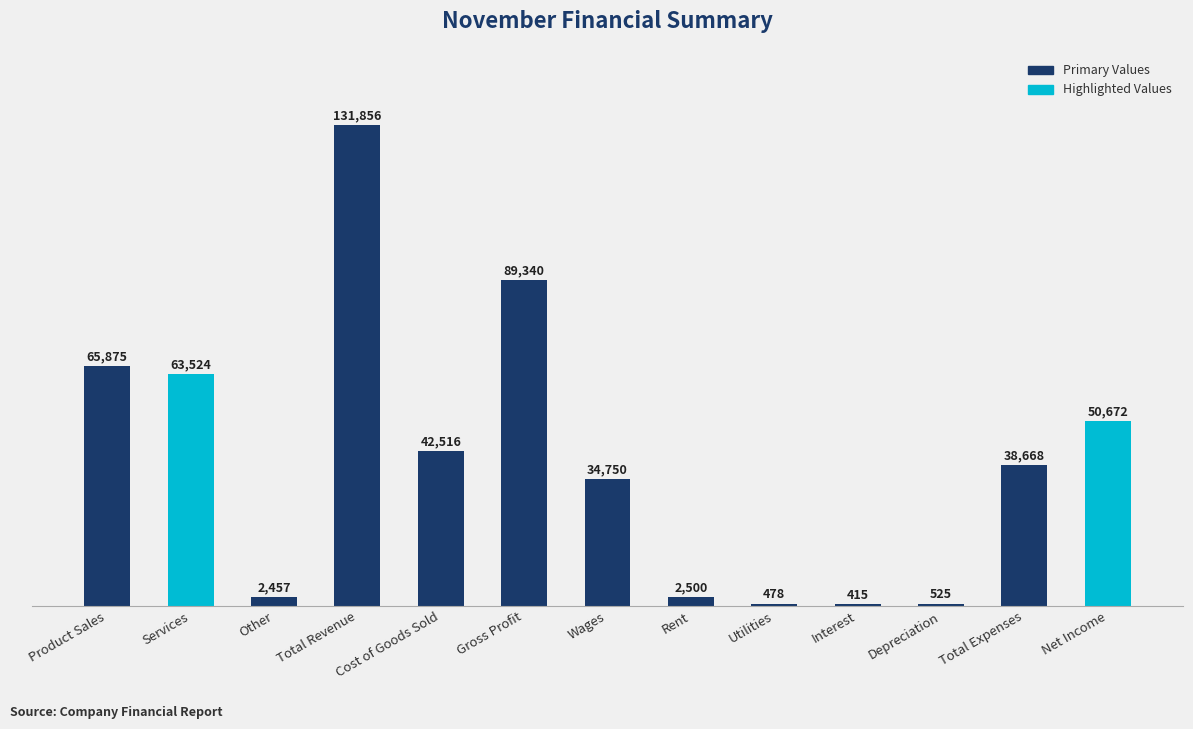

What is the sum of all values?

523576